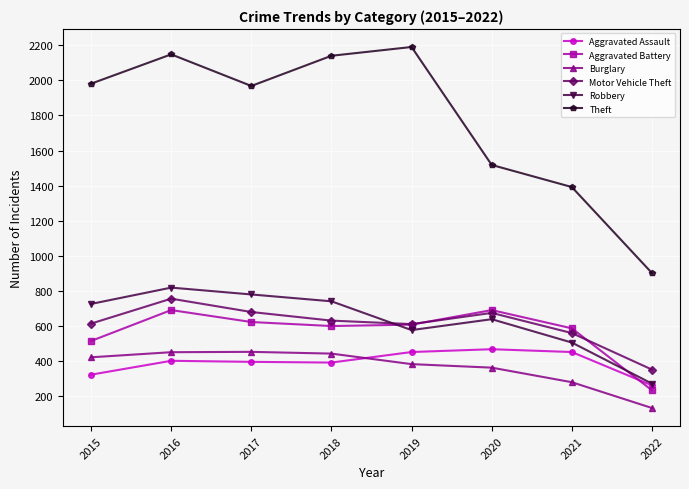

At which category does the chart reach its peak across all series?

2019